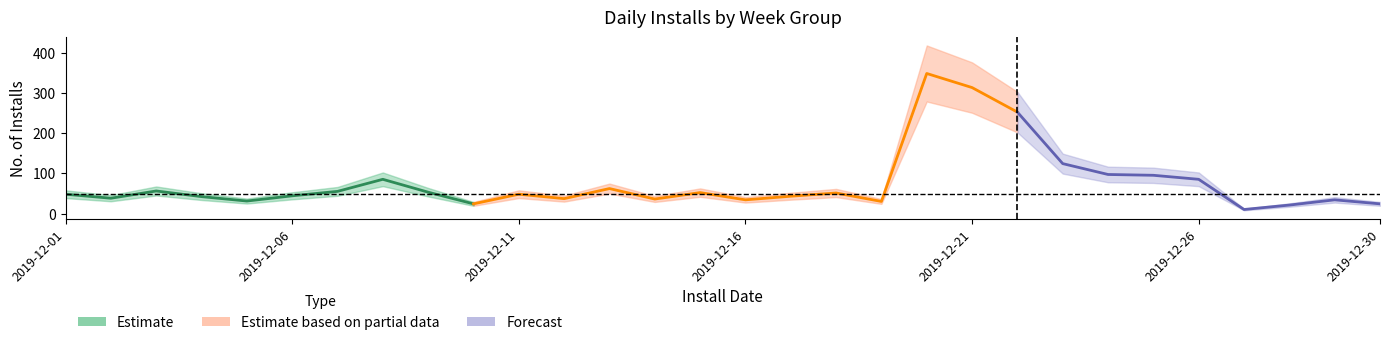

True or false: Forecast and Estimate based on partial data cross at least once.

False